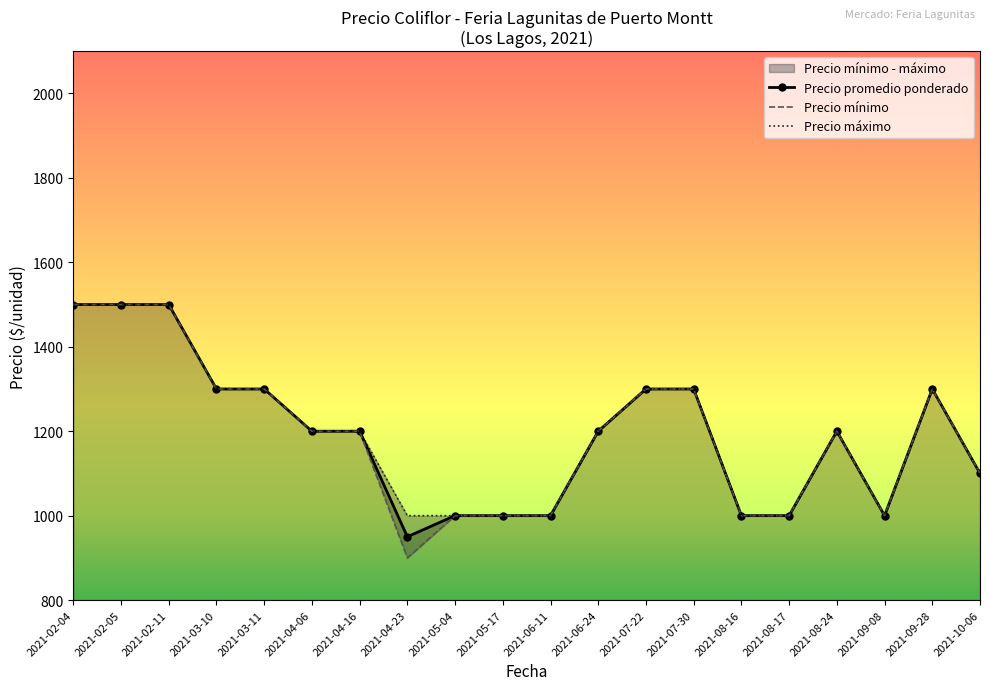

What is the highest value of the Precio promedio ponderado series?

1500